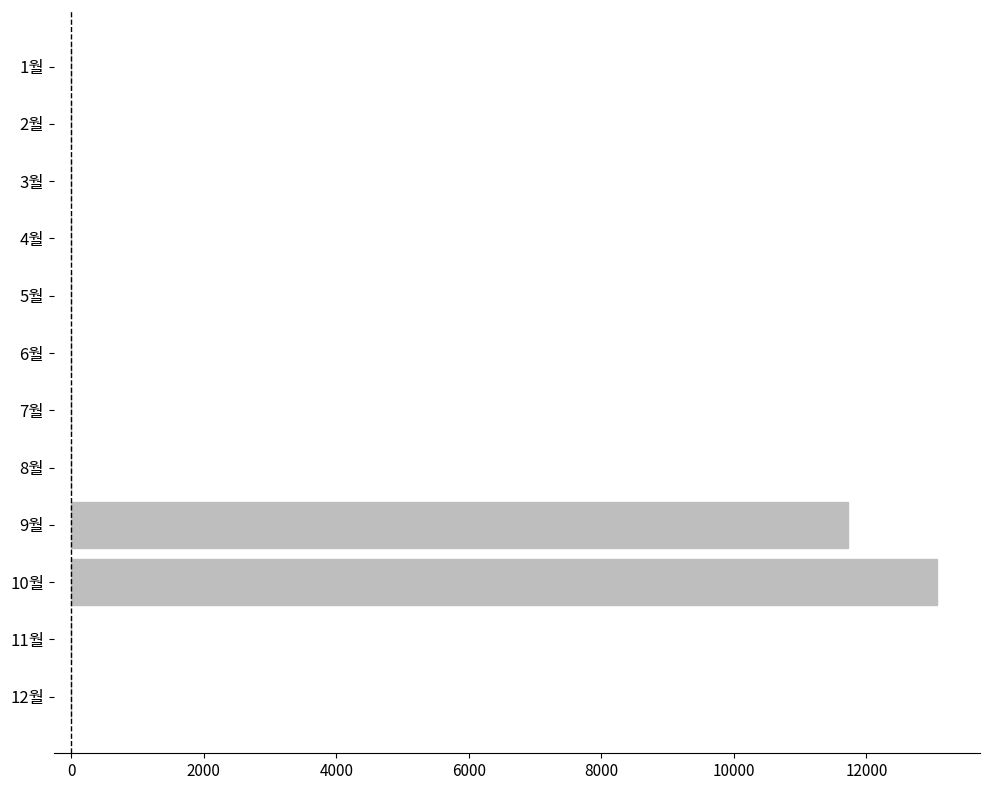

What is the sum of all values?

24780